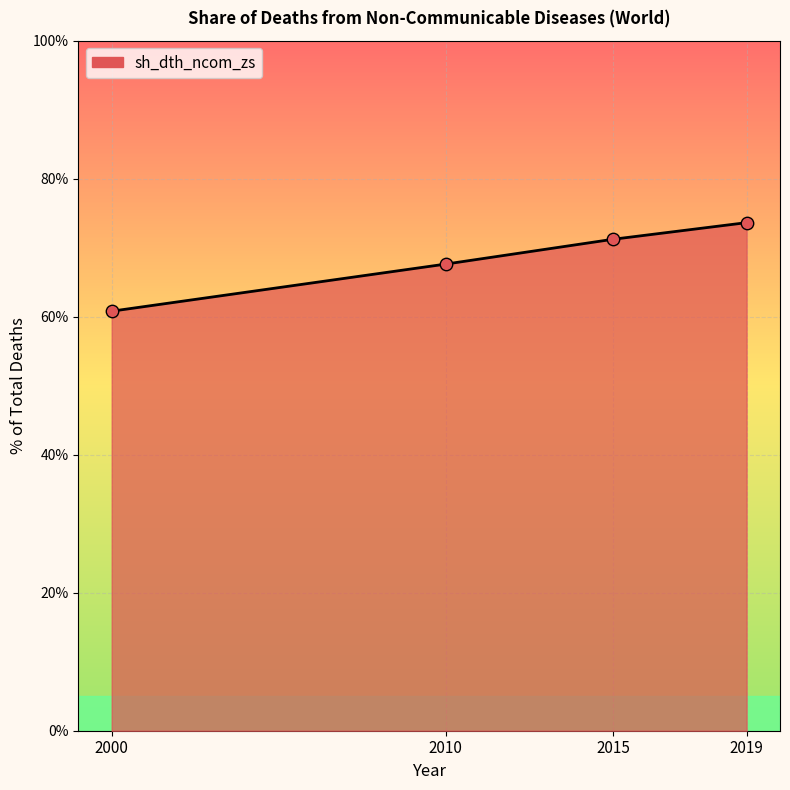

Which has a higher value, 2019 or 2010?

2019